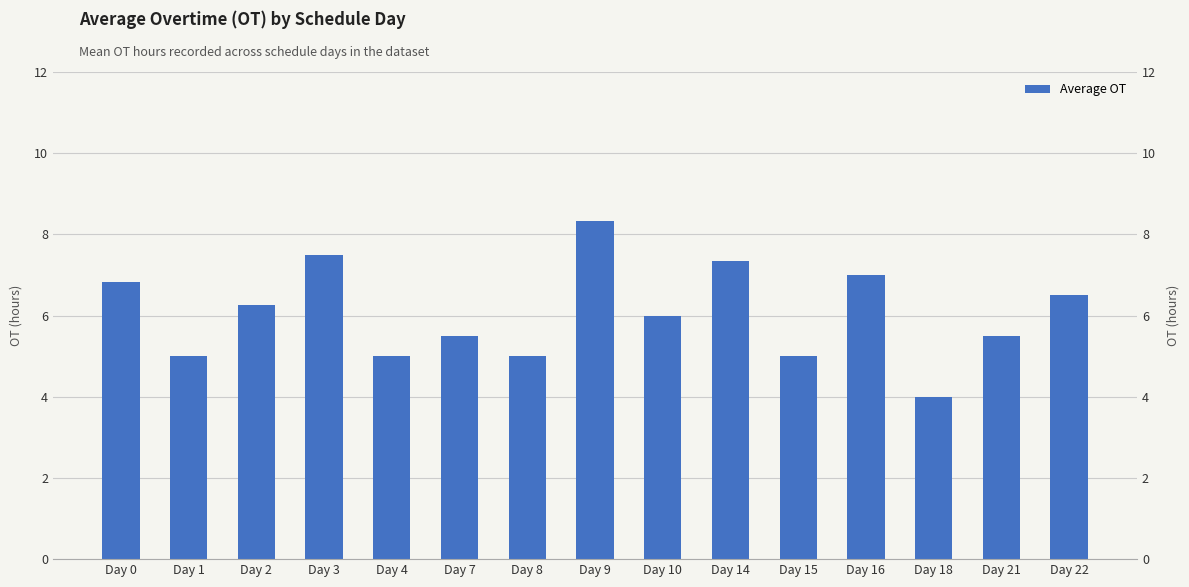

How many values are below 6?

7